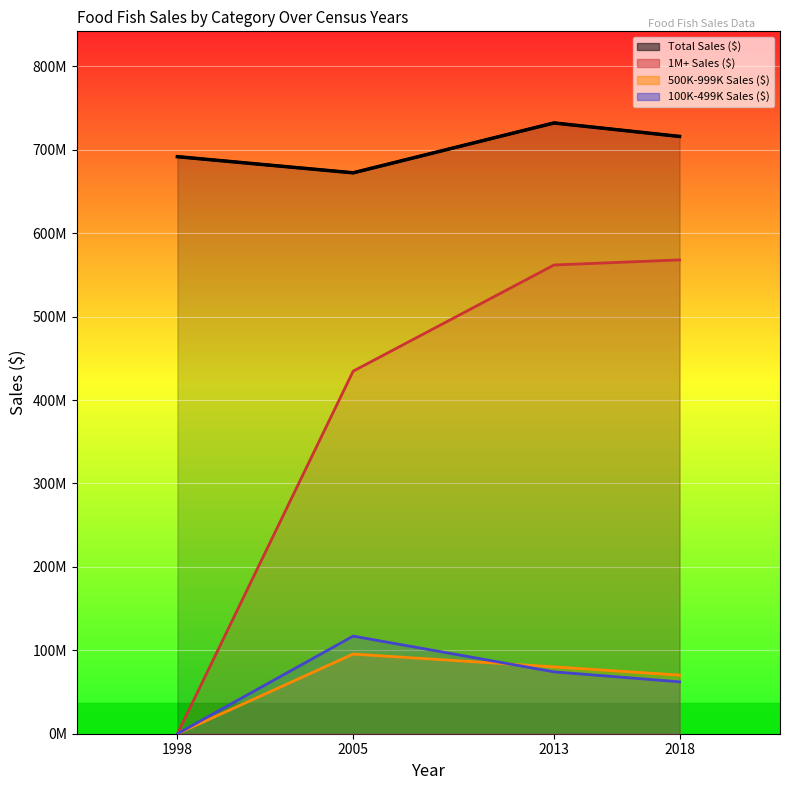

How many data points in 1M+ Sales ($) are above 561880682?

1